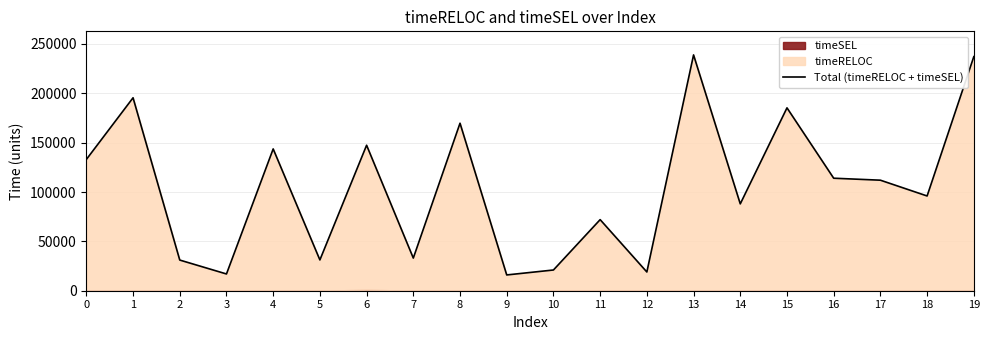

What is the average value?

105052